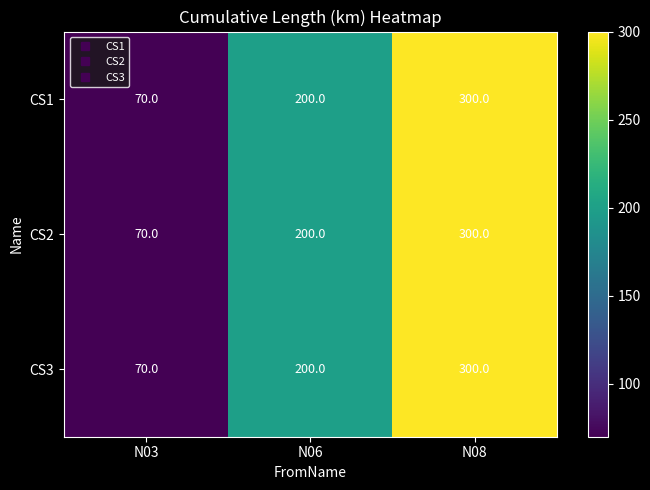

Is it true that CS2 equals 200 at N06?

True